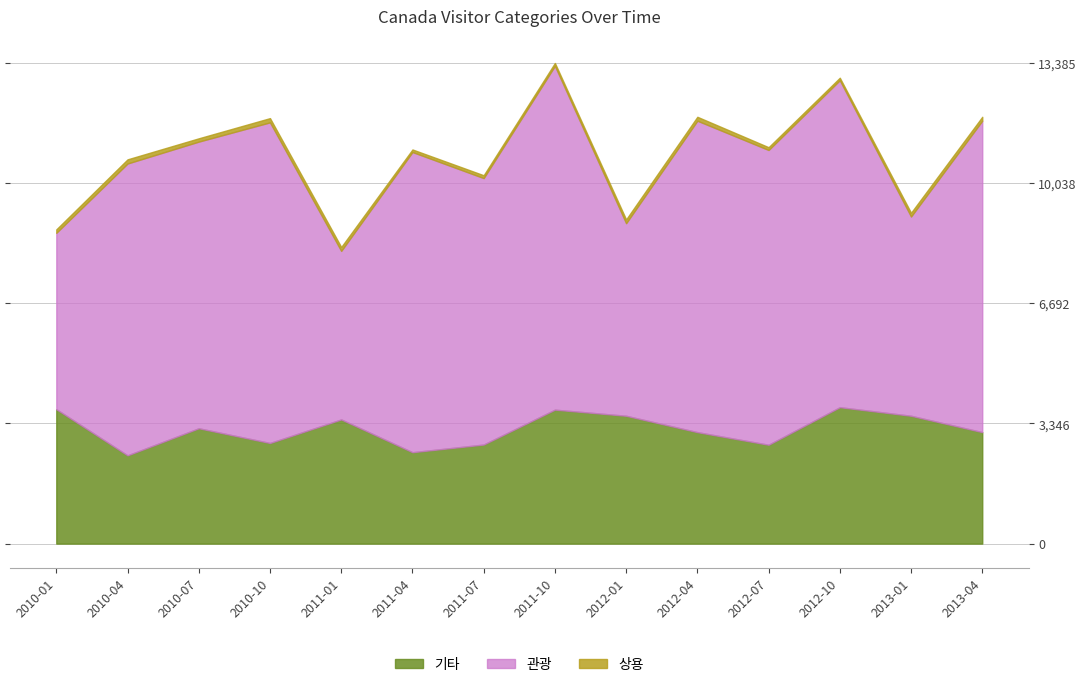

Reading left to right, extract all data points from this chart.

계: 8776	10708	11314	11856	8297	10980	10280	13401	9243	11910	11076	12983	9202	11910
관광: 4912	8127	7983	8929	4694	8360	7420	9576	5363	8673	8209	9106	5549	8673
기타: 3743	2458	3212	2802	3458	2545	2759	3730	3560	3104	2753	3799	3560	3104
상용: 96	116	92	118	108	71	79	79	105	109	77	69	105	109
유학/연수: 21	2	21	7	33	2	15	12	24	21	25	6	24	21